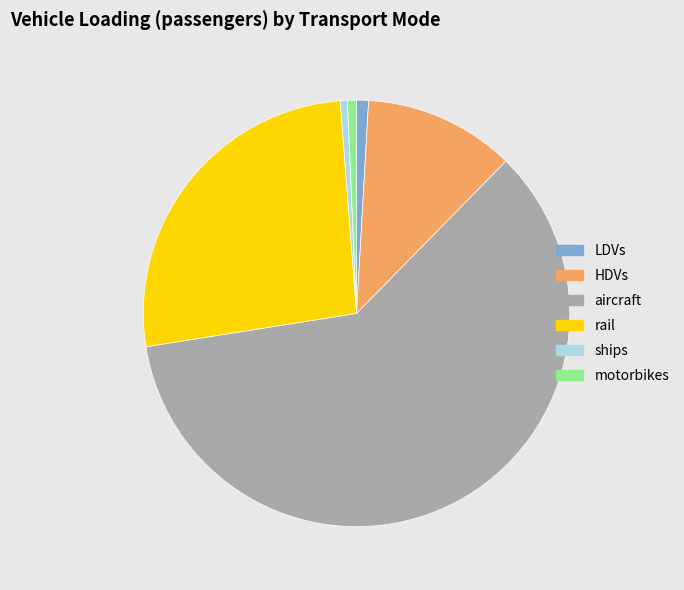

Do LDVs and aircraft together represent more than half of the pie?

Yes